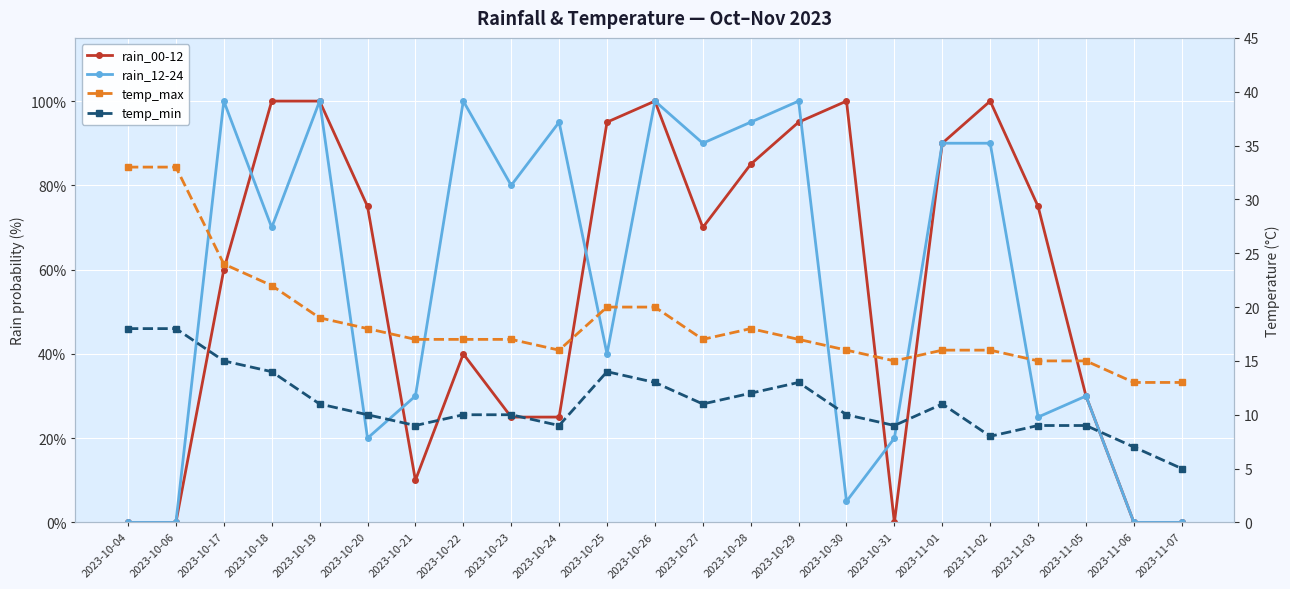

Is this an area chart (filled region under the line)?

No